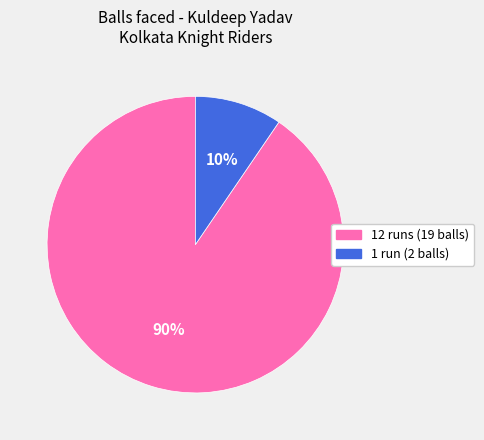

Combined, do 12 runs (19 balls) and 1 run (2 balls) account for over 50%?

Yes